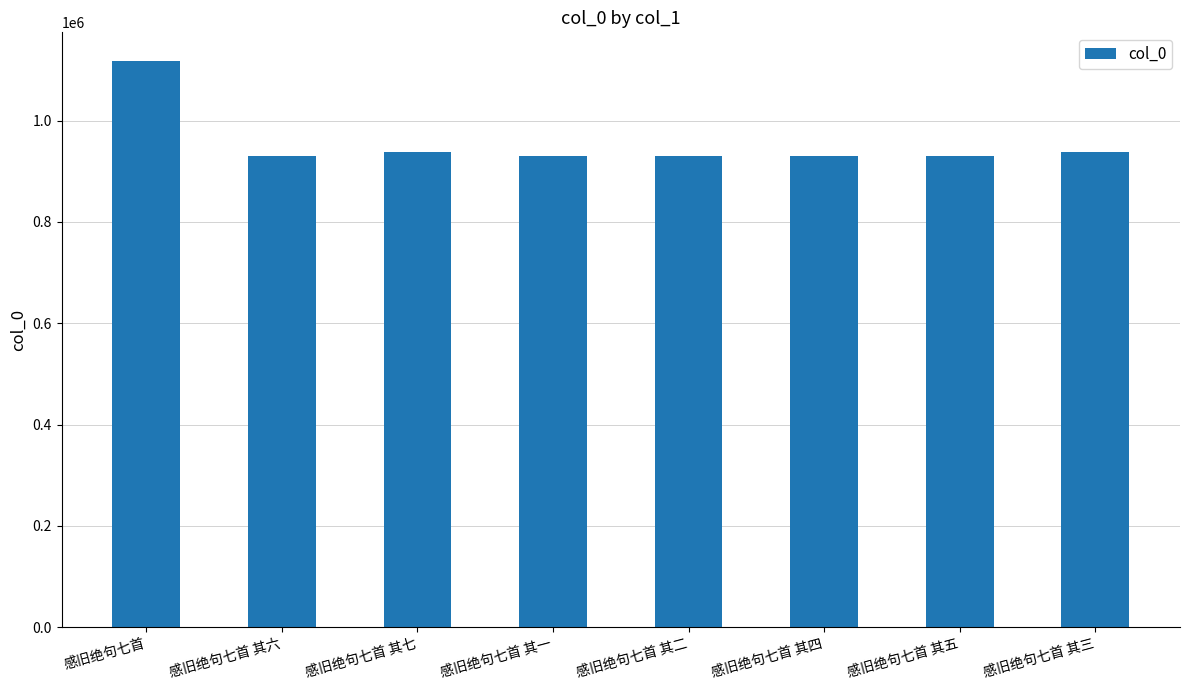

What is the change in value from 感旧绝句七首 to 感旧绝句七首 其四?

-188119